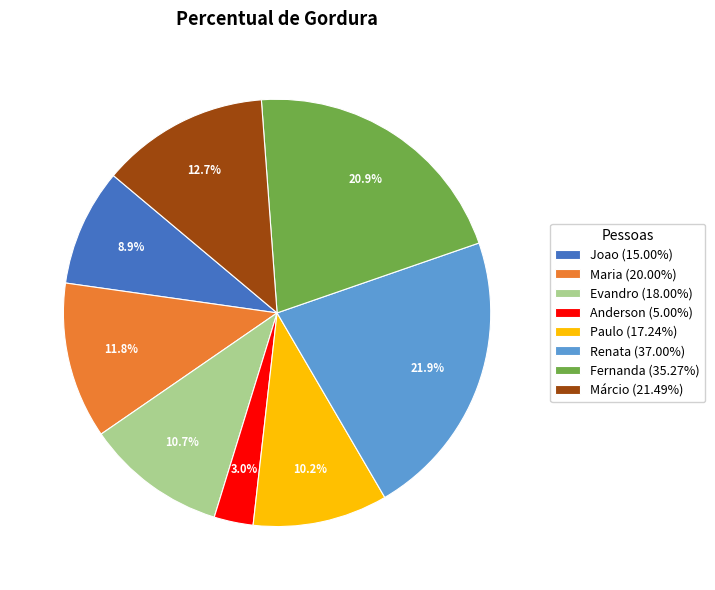

To the nearest percent, what is the difference between the Joao and Evandro slice percentages?

2%